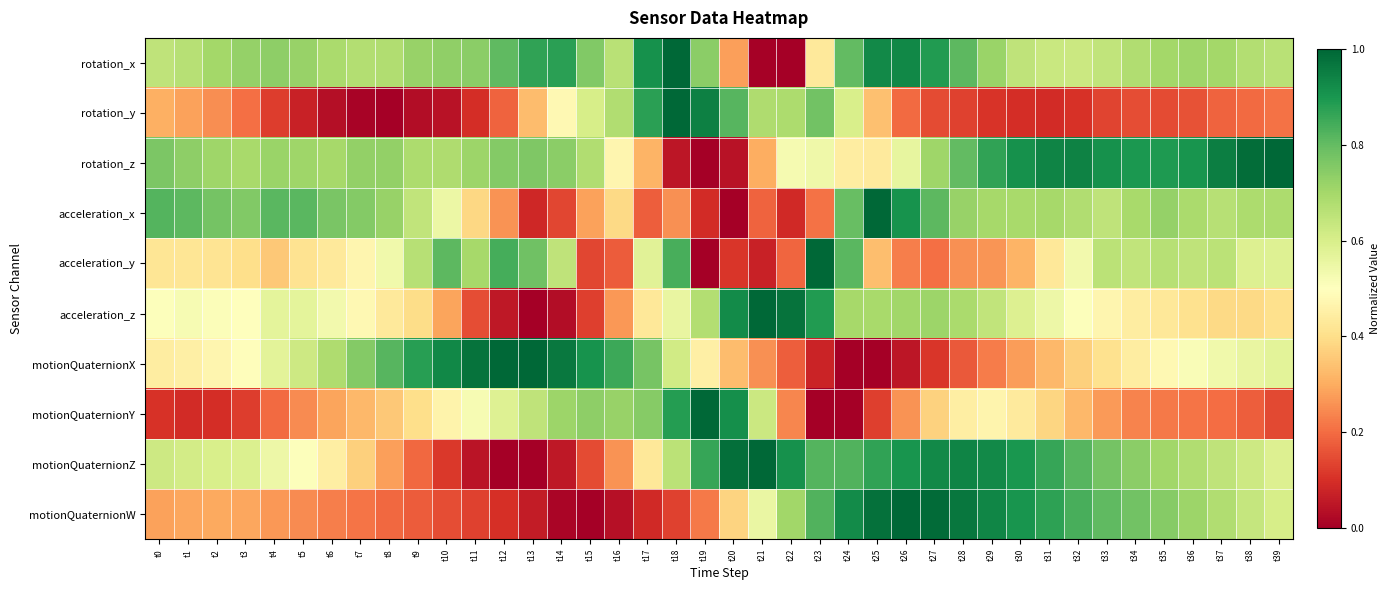

What is the difference between the highest and lowest values at t25?

1.0